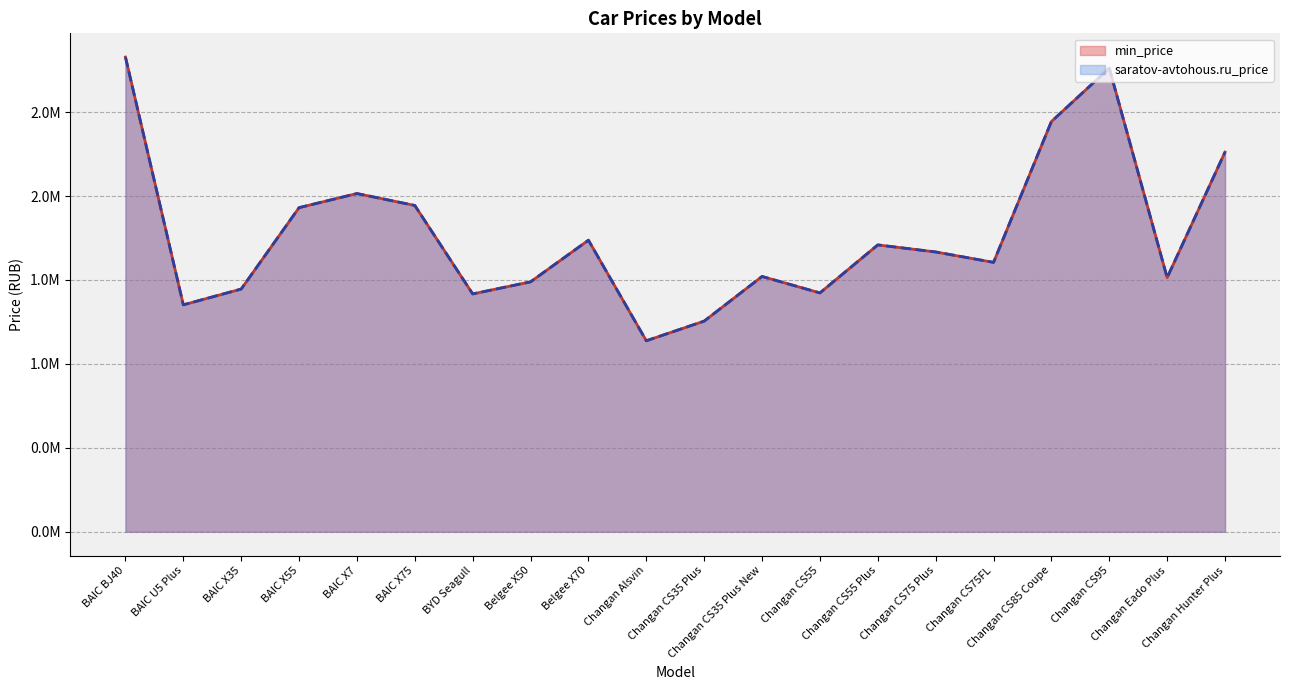

True or false: min_price and saratov-avtohous.ru_price intersect in this chart.

False